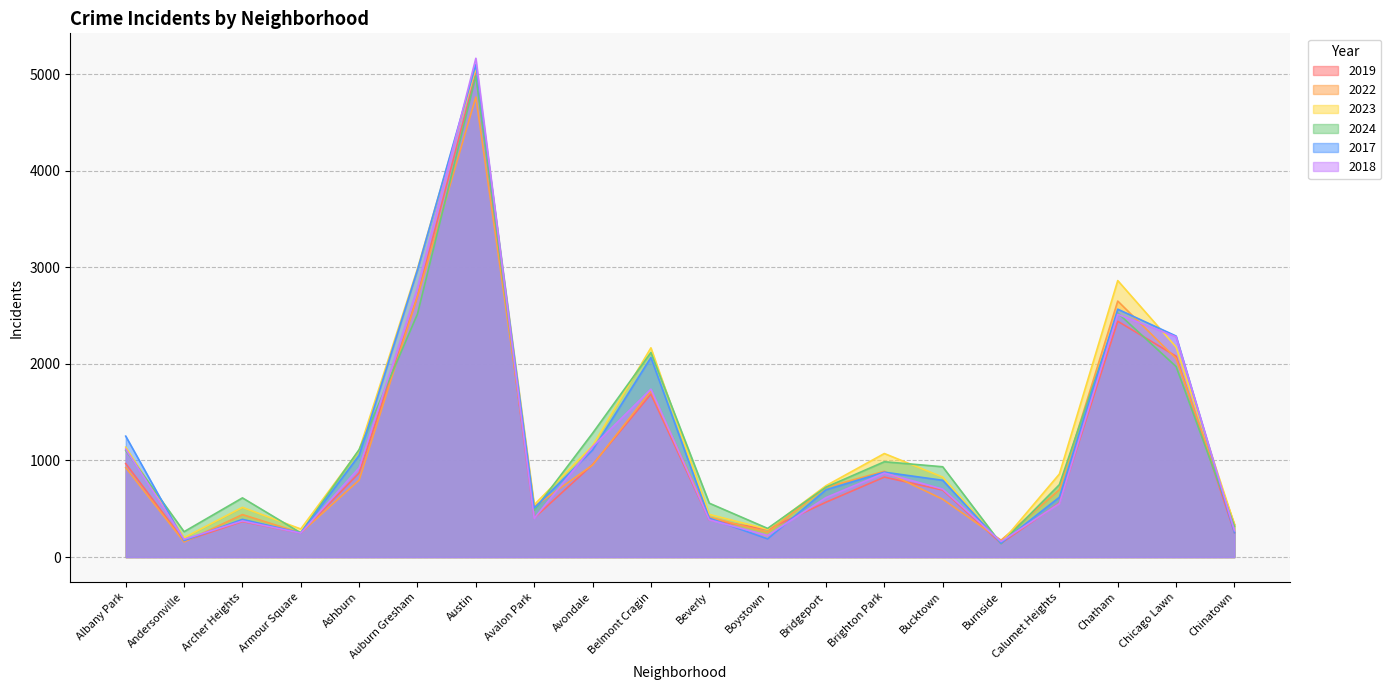

Which series has the largest total across all categories?

2023